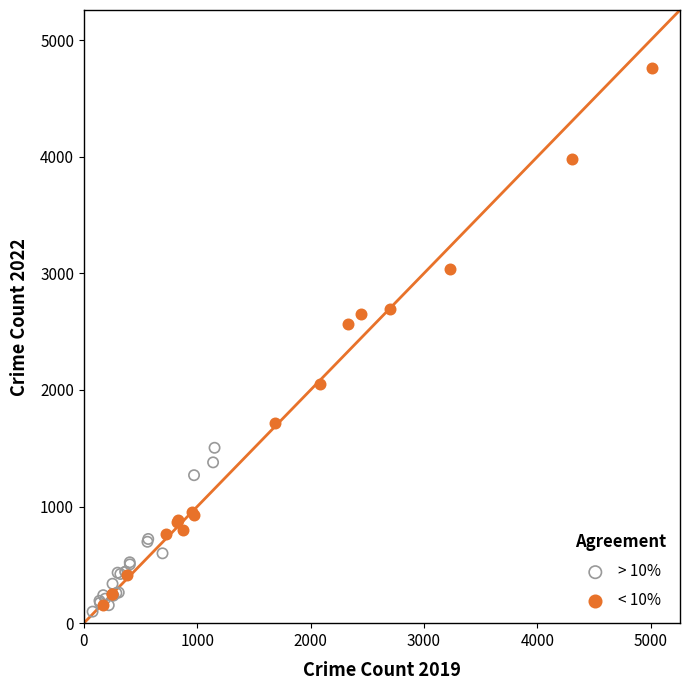

Which series contains the highest Y value?

< 10%